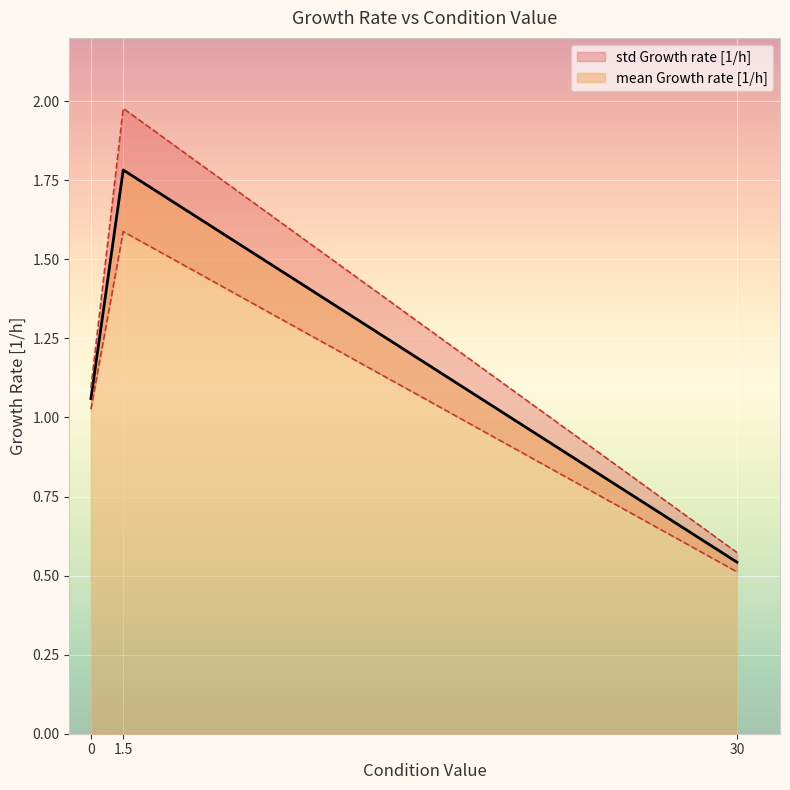

What is the label of the 2nd point from the left?

1.5